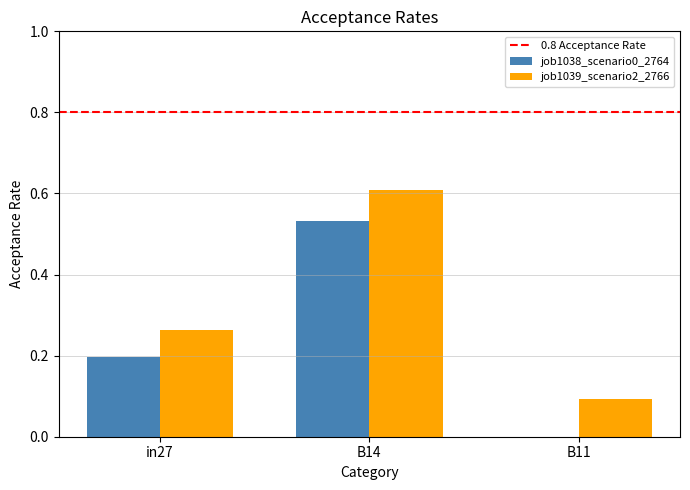

Is the value of job1039_scenario2_2766 at B14 greater than the value of job1038_scenario0_2764 at B14?

Yes